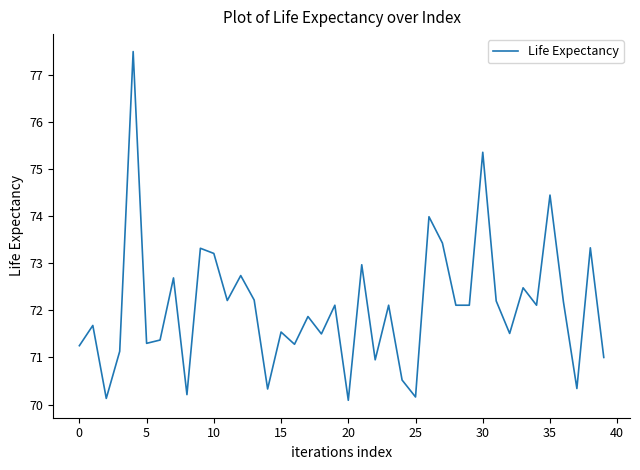

What is the sum of all values?

2883.0